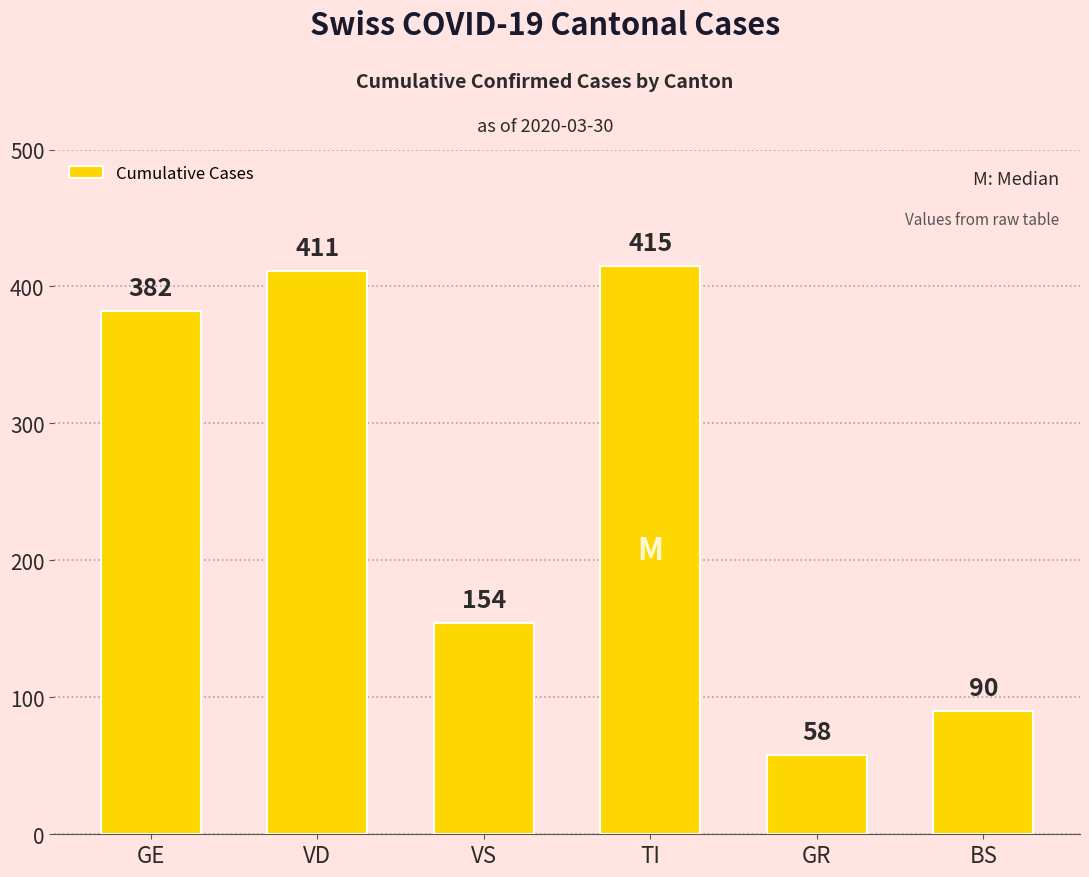

Approximately how many times larger is the value at VS compared to TI?

0.4